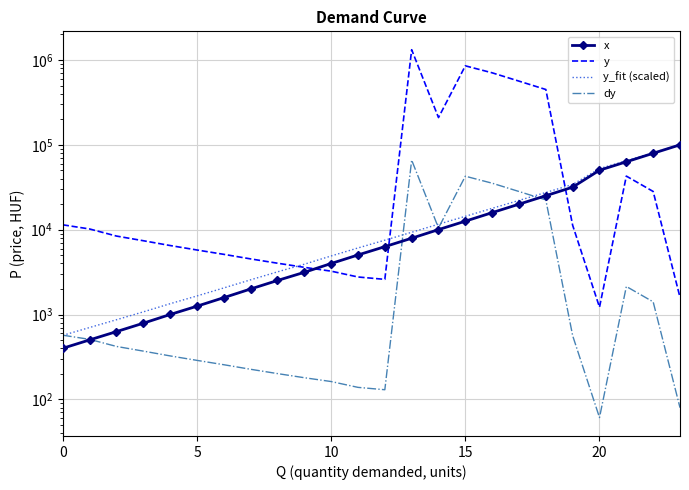

In dy, how many points are lower than both neighbors (excluding endpoints)?

3